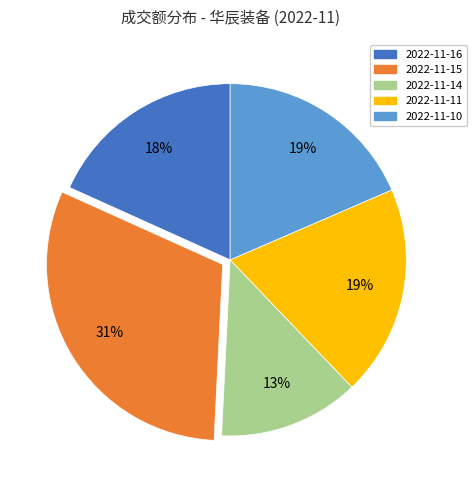

Is the sum of 2022-11-11 and 2022-11-14 greater than half?

No